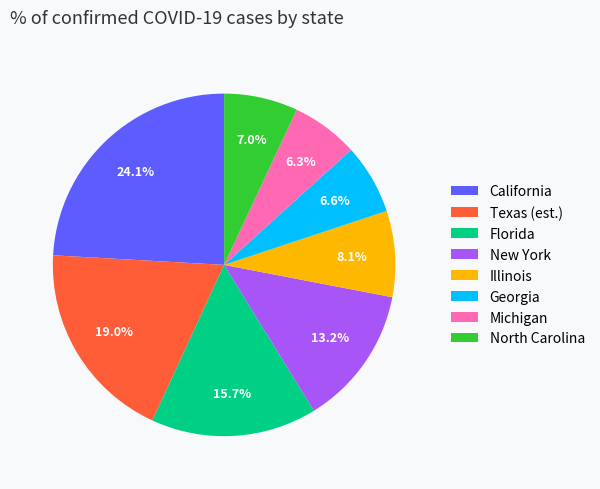

How many segments does this pie chart have?

8